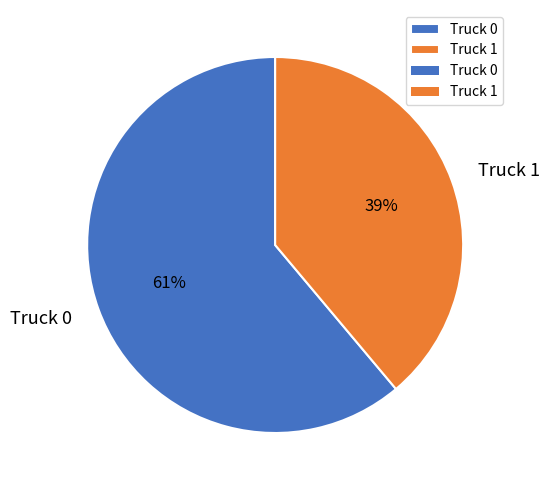

Count the number of slices in the pie.

2